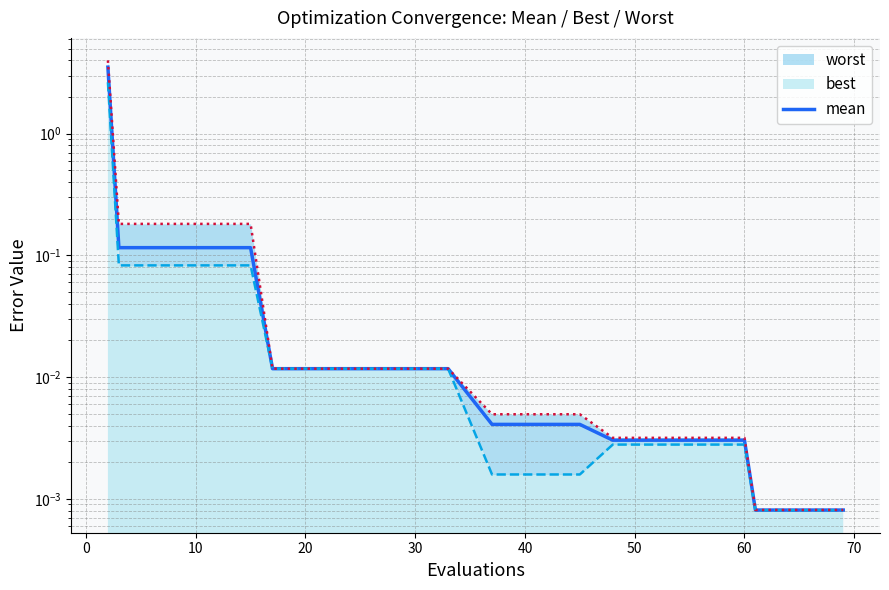

The value at 10 is 0.1. True or false?

True